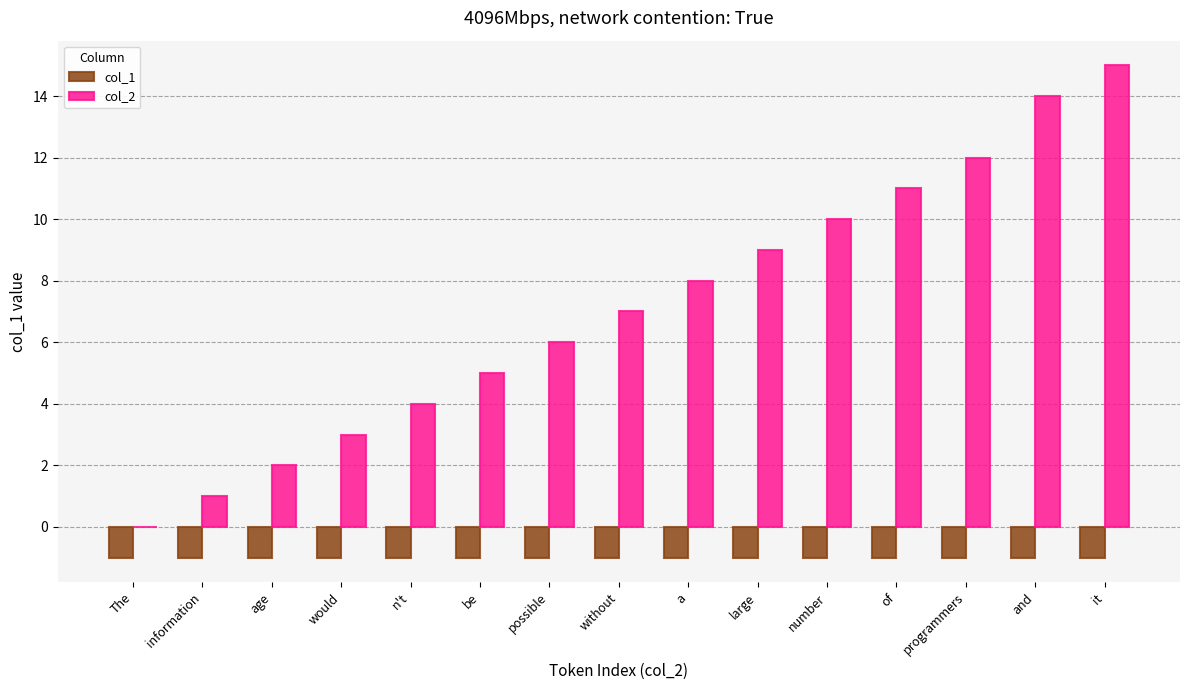

Reading left to right, extract all data points from this chart.

col_1: -1	-1	-1	-1	-1	-1	-1	-1	-1	-1	-1	-1	-1	-1	-1
col_2: 0	1	2	3	4	5	6	7	8	9	10	11	12	14	15